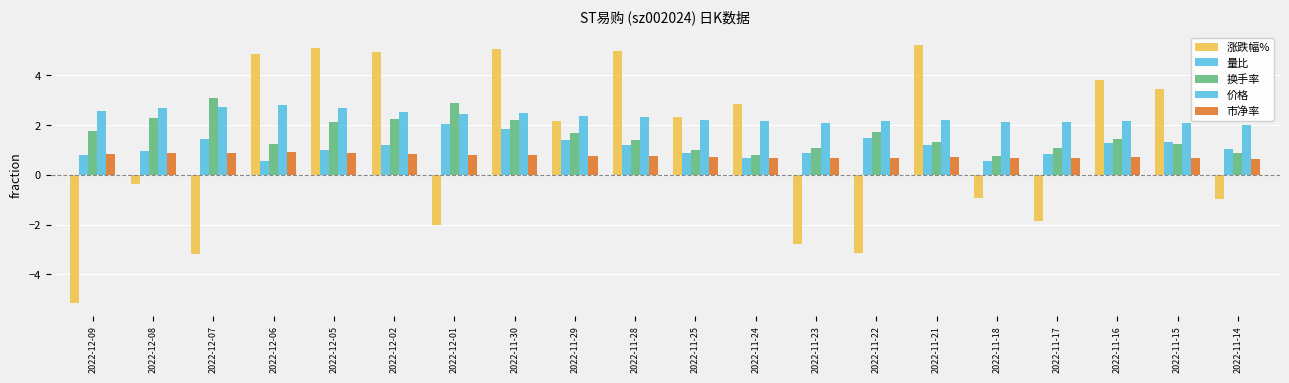

Between 2022-11-25 and 2022-12-05, which is larger?

2022-12-05